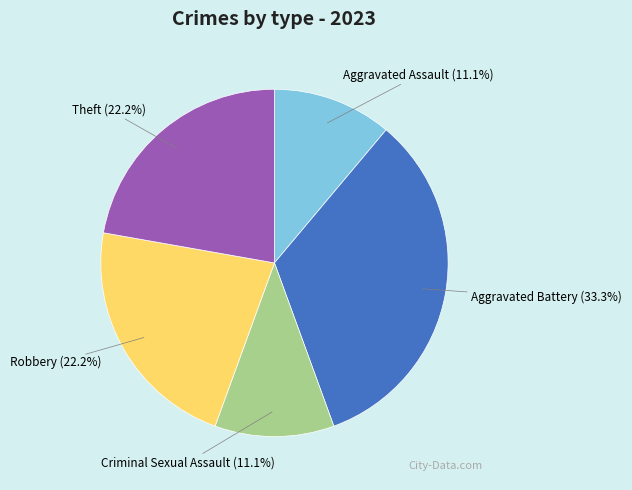

What is the largest slice in the pie chart?

Aggravated Battery